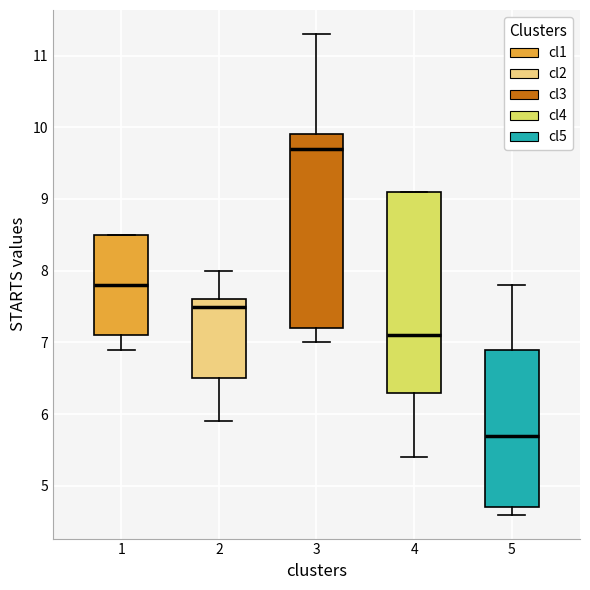

Reading left to right, transcribe this box plot: for each box, give where its median line is, the range the box spans, and where its two whiskers end, as read against the y-axis. The values are not printed on the chart, so give them approximately, as read against the axis.

1: median 7.8, box 7.1 to 8.5, whiskers 6.9 to 8.5
2: median 7.5, box 6.5 to 7.6, whiskers 5.9 to 8.0
3: median 9.7, box 7.2 to 9.9, whiskers 7.0 to 11.3
4: median 7.1, box 6.3 to 9.1, whiskers 5.4 to 9.1
5: median 5.7, box 4.7 to 6.9, whiskers 4.6 to 7.8